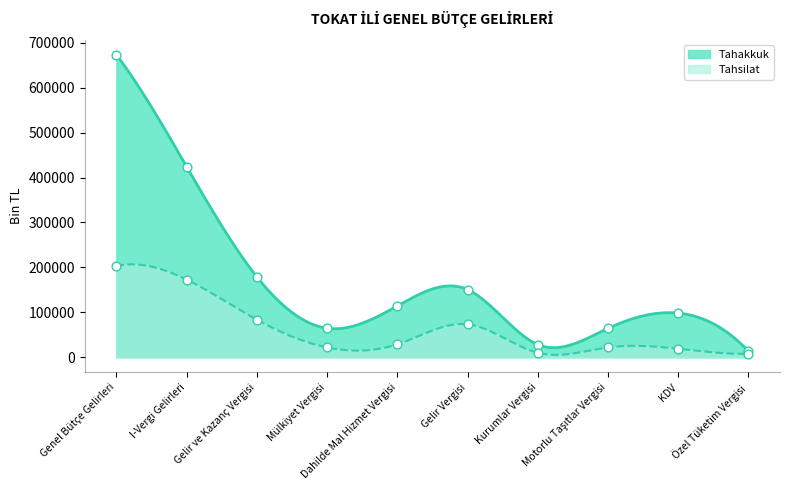

At how many categories does at least one series exceed 235557?

2